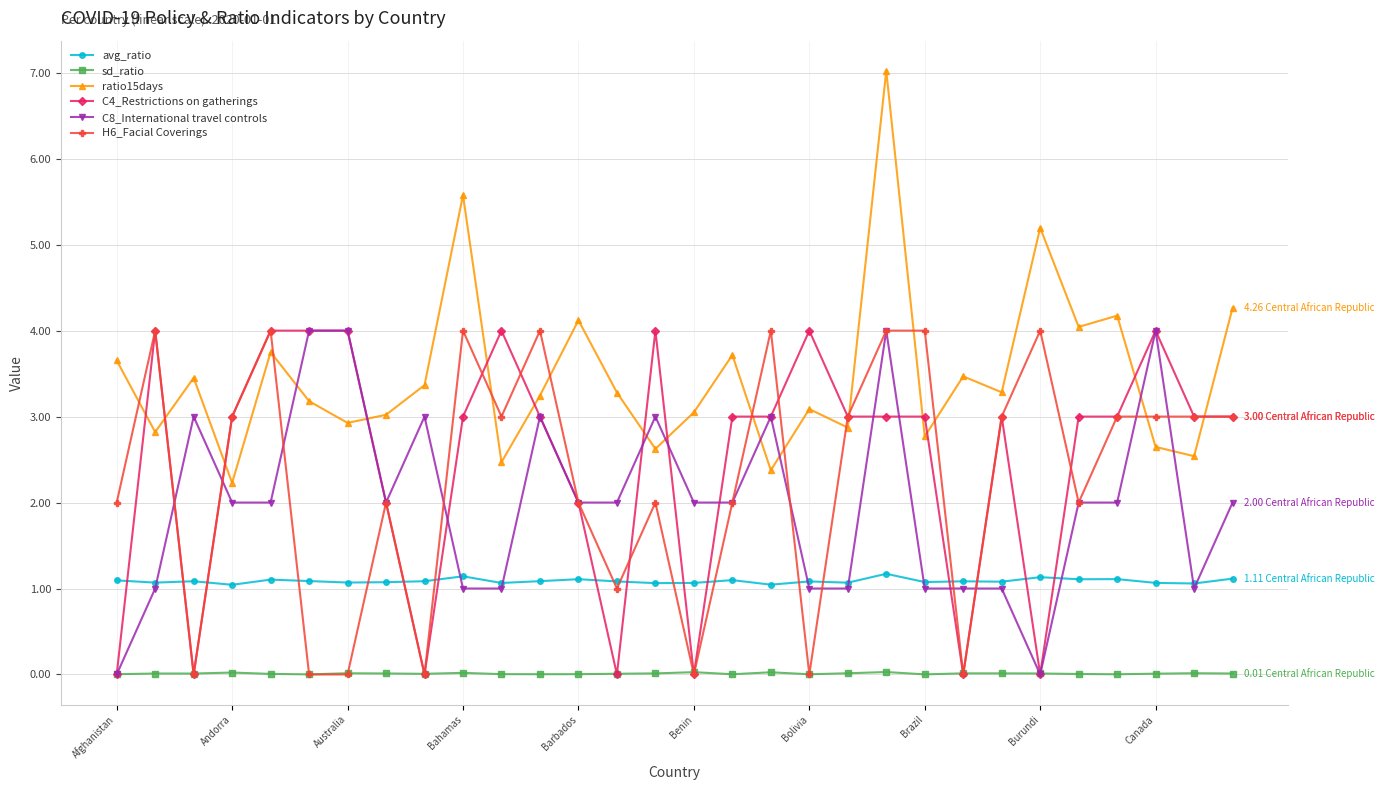

Count the number of data series in this chart.

6